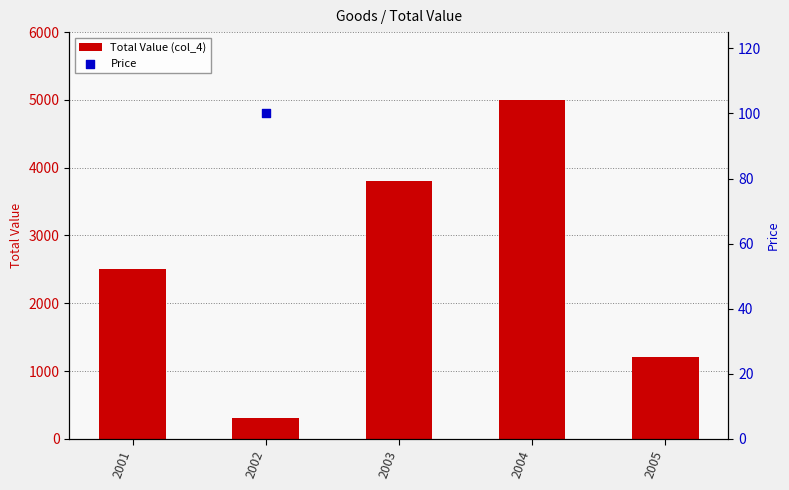

Which series has the largest total across all categories?

Total Value (col_4)